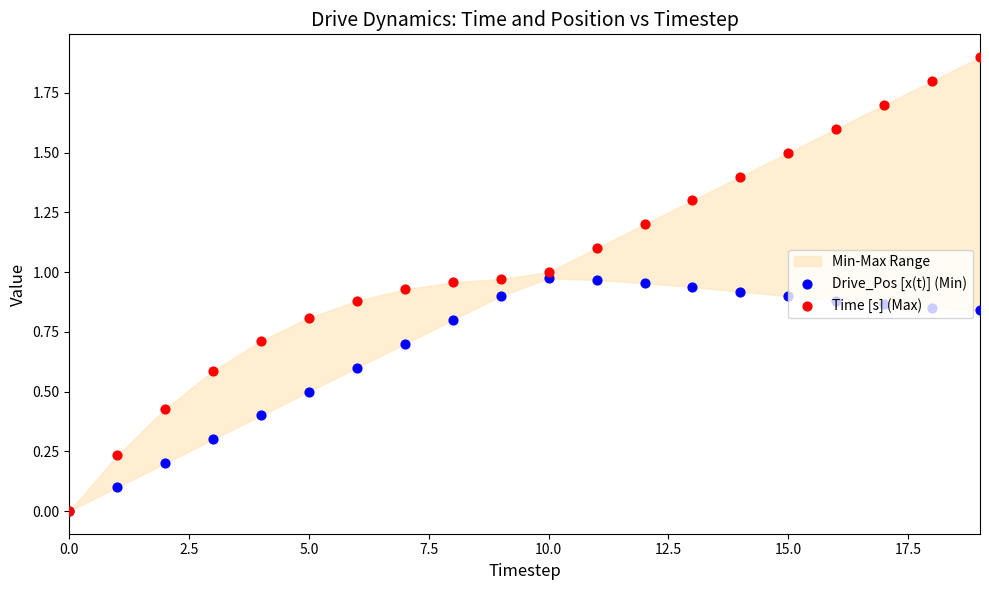

At how many categories does at least one series exceed 0?

19